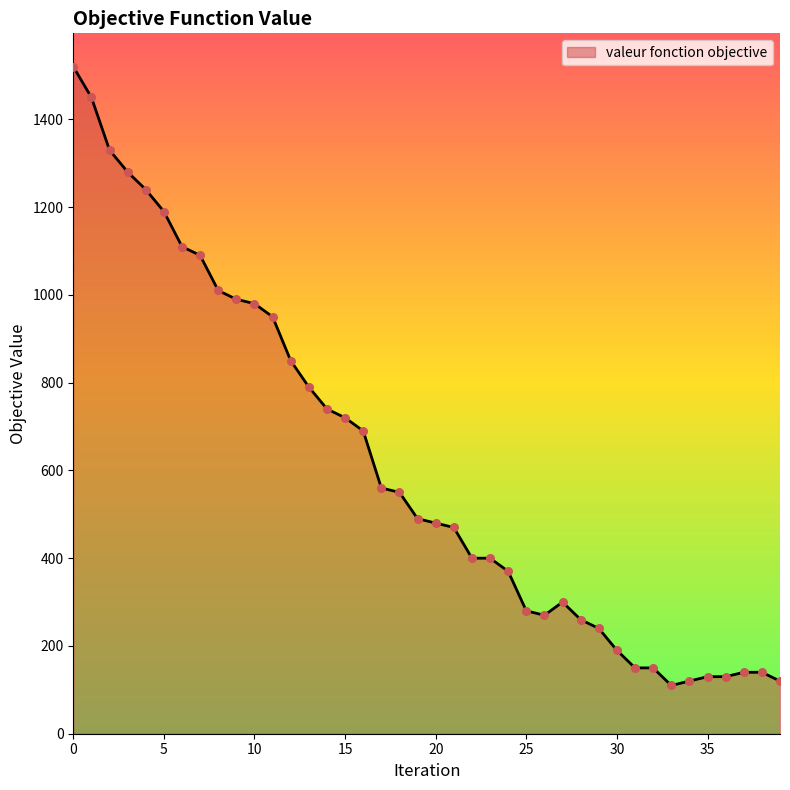

What is the minimum value shown in the chart?

110